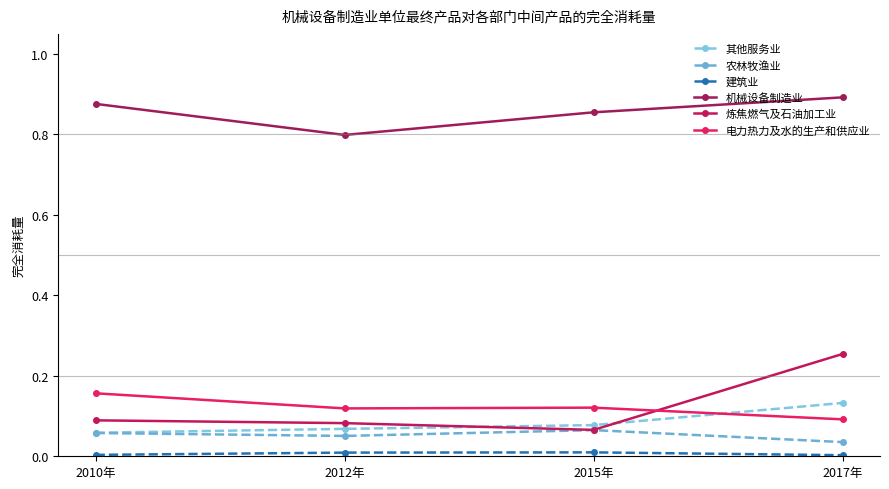

How many distinct data groups are displayed?

6